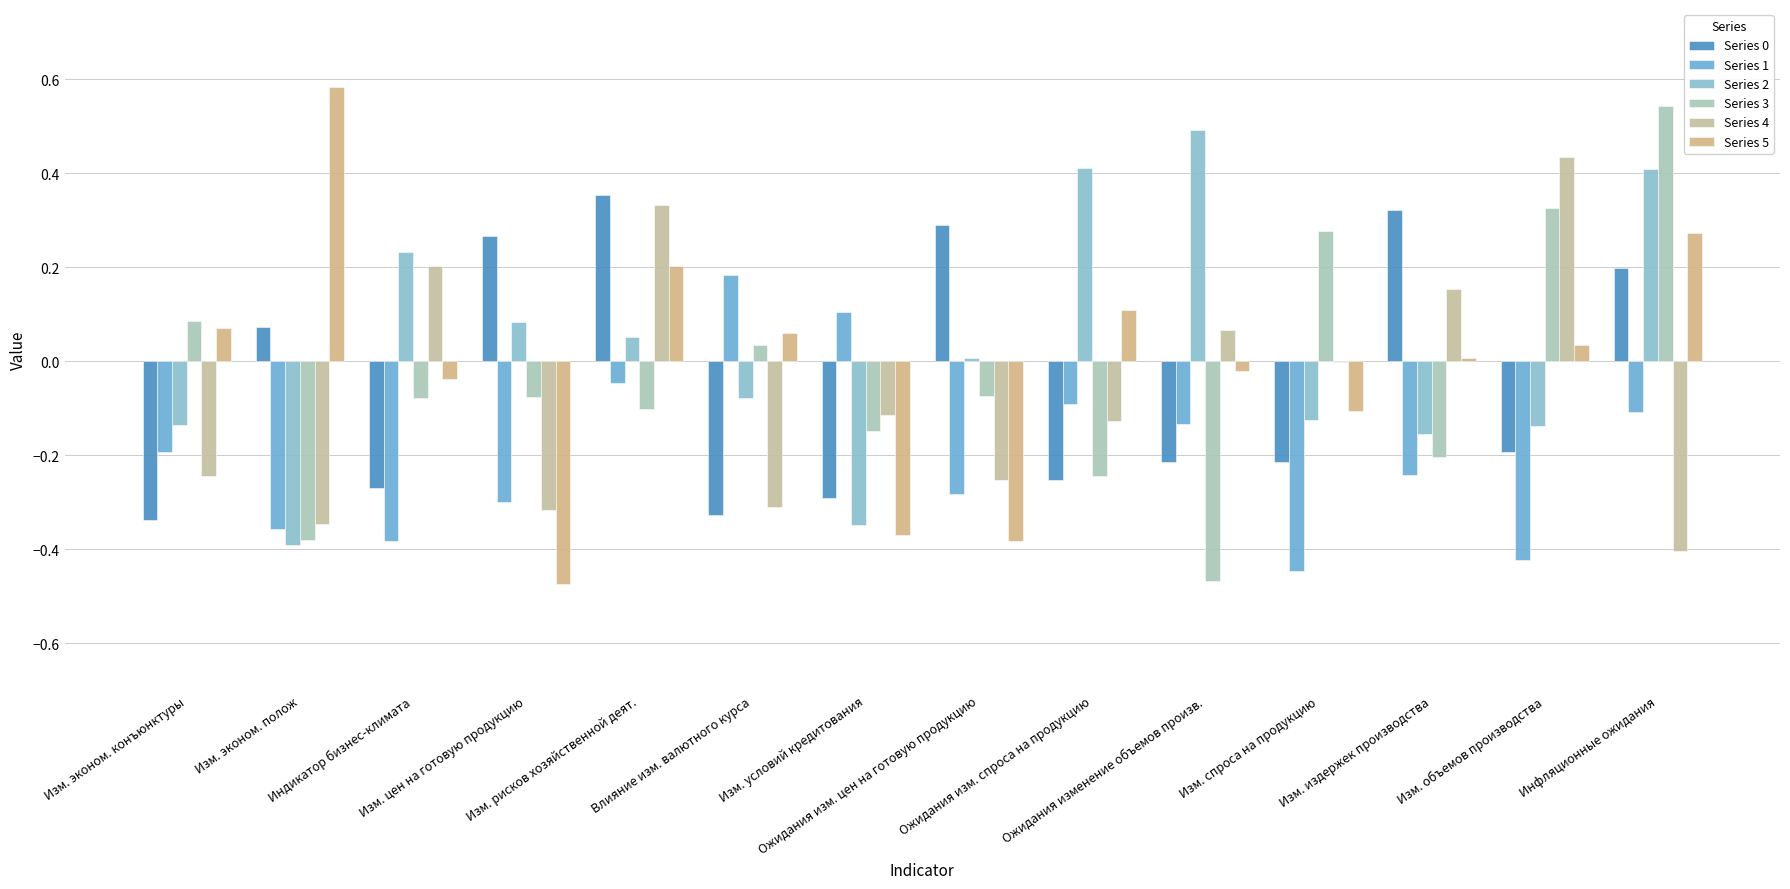

Does the chart contain stacked bars?

No